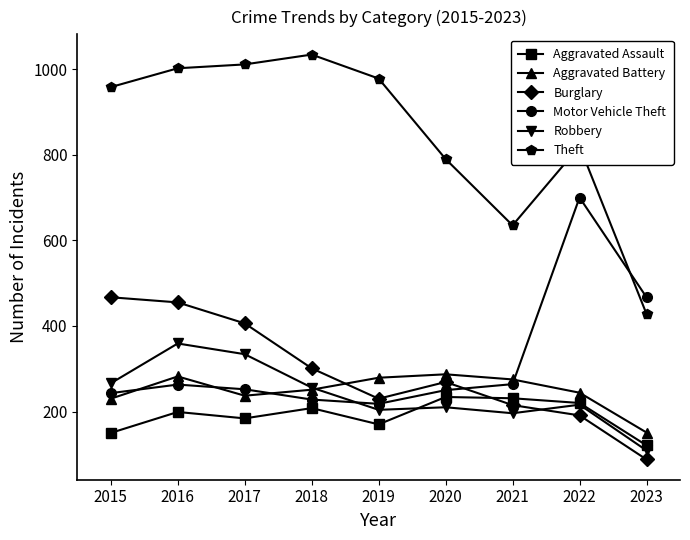

The value of Aggravated Battery at 2021 is 275. True or false?

True